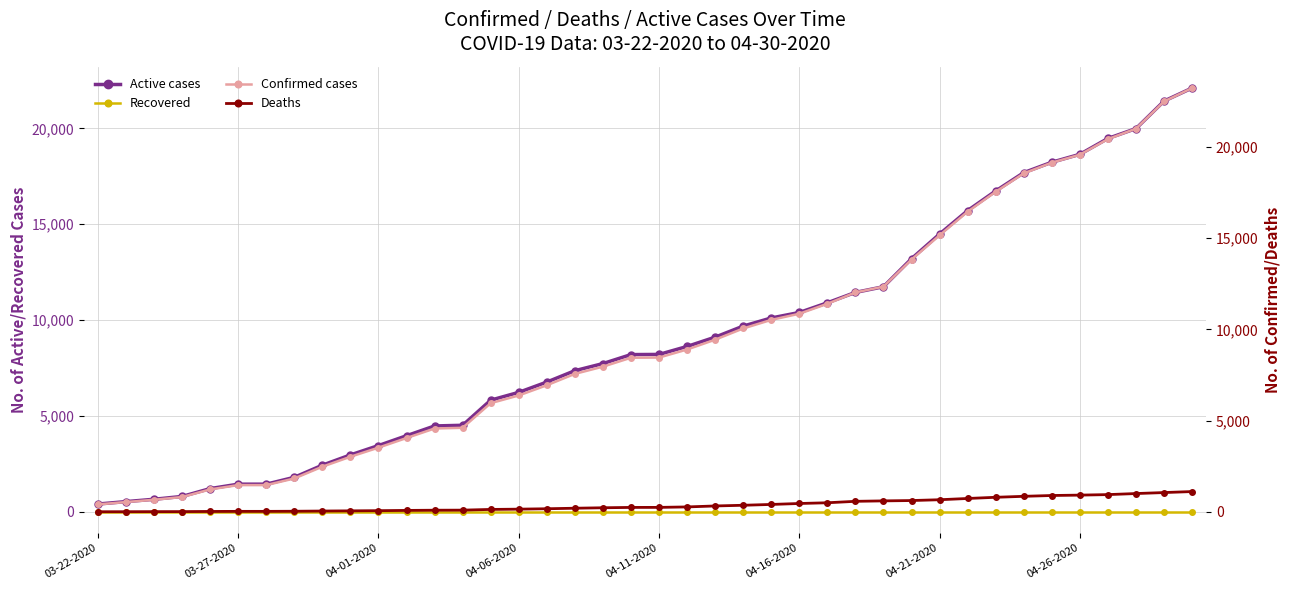

At which category is the sum across all series the highest?

39